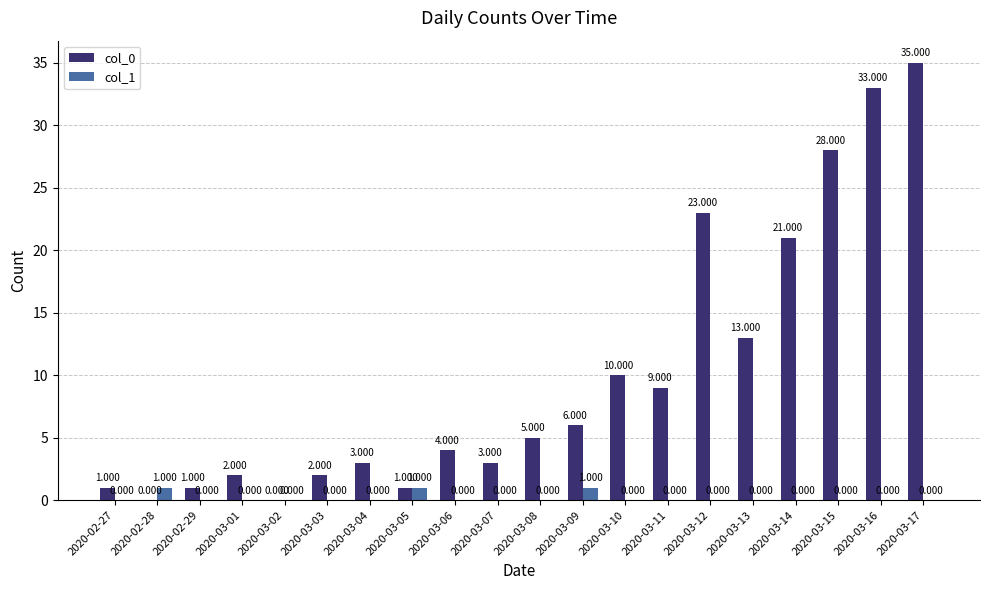

Is the value of col_0 at 2020-03-17 greater than the value of col_1 at 2020-03-11?

Yes